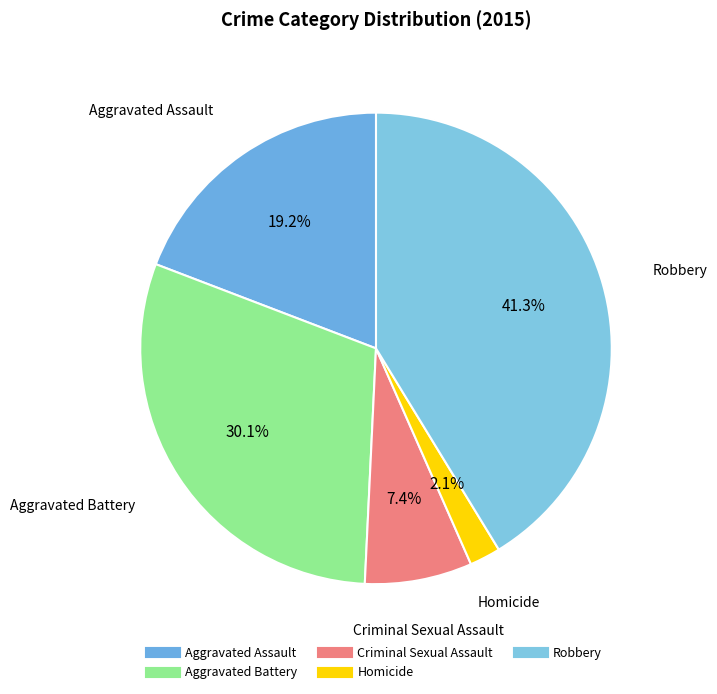

Is it true that Aggravated Assault is 5% of the pie?

False